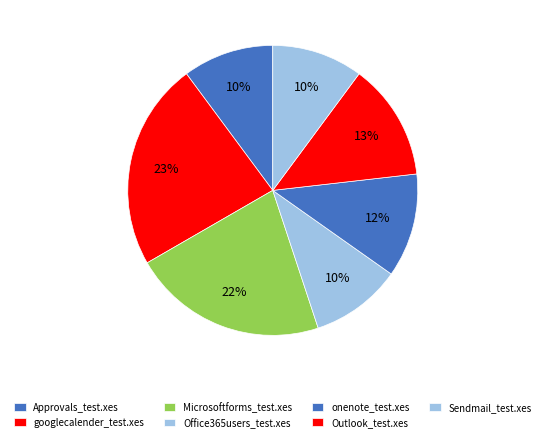

How many slices are in this pie chart?

7